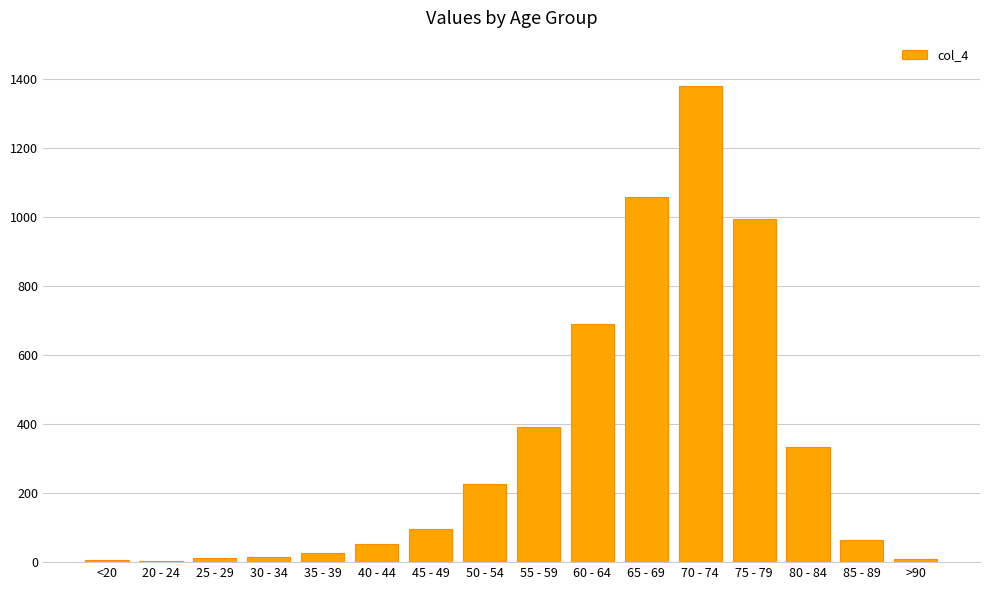

Is it true that the value at 55 - 59 is 392?

True